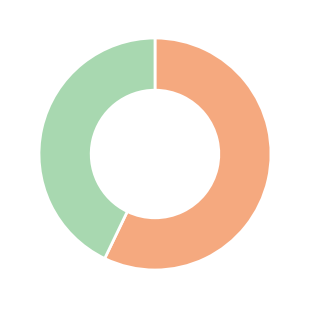

Is there a majority slice in this chart?

Yes